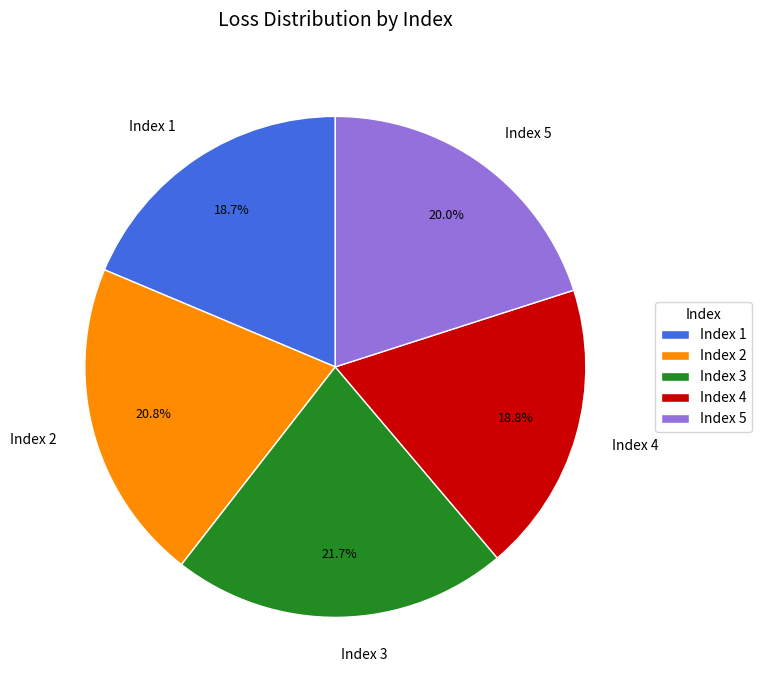

Which slice is the largest?

Index 3